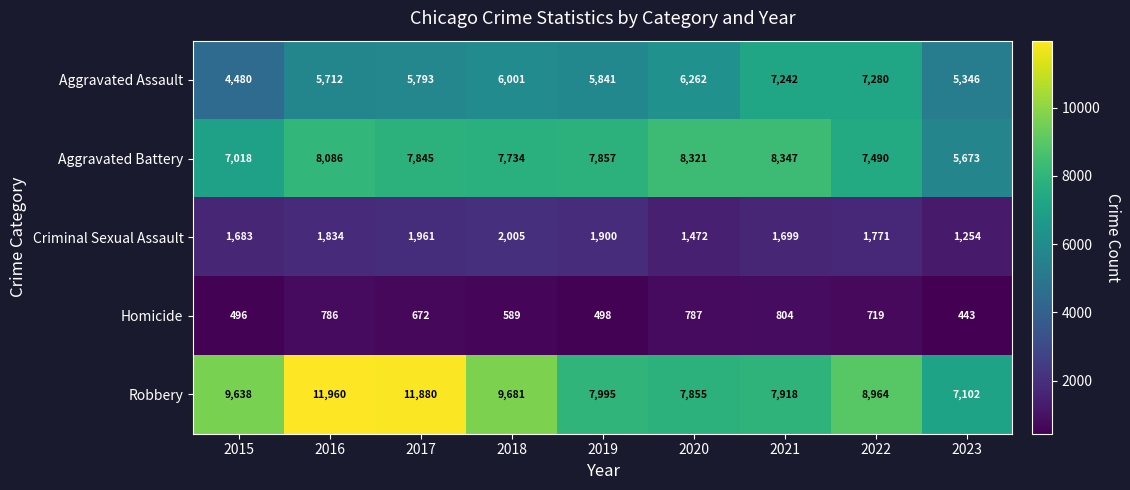

At which category is the sum across all series the highest?

2016